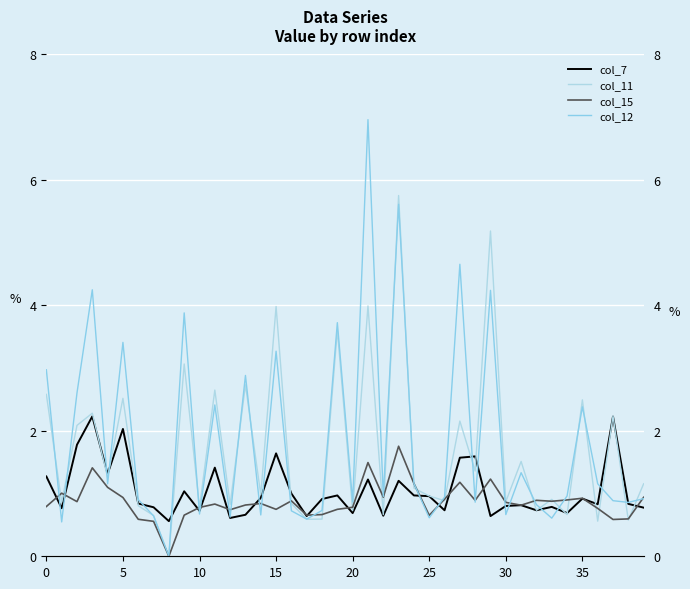

At 16, list the series in order from smallest to largest.

col_12, col_11, col_15, col_7